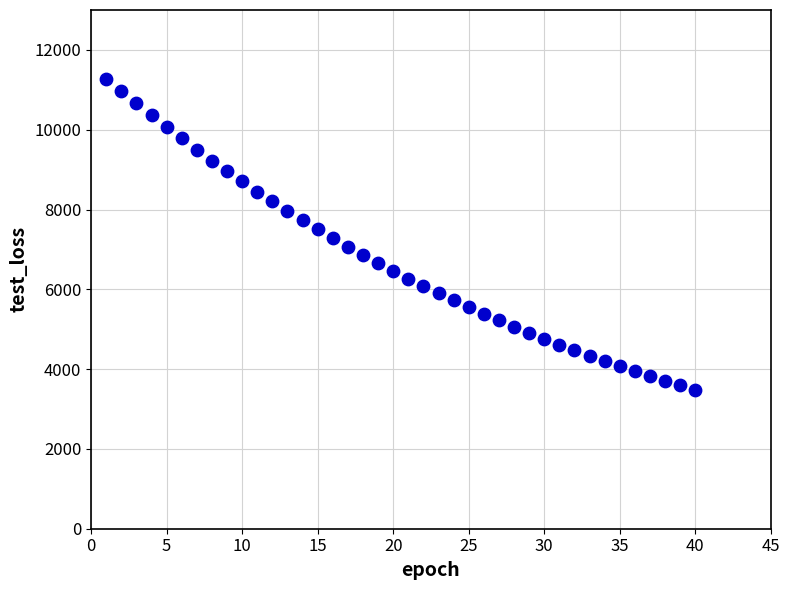

What is the range of X values (max minus min)?

39.0